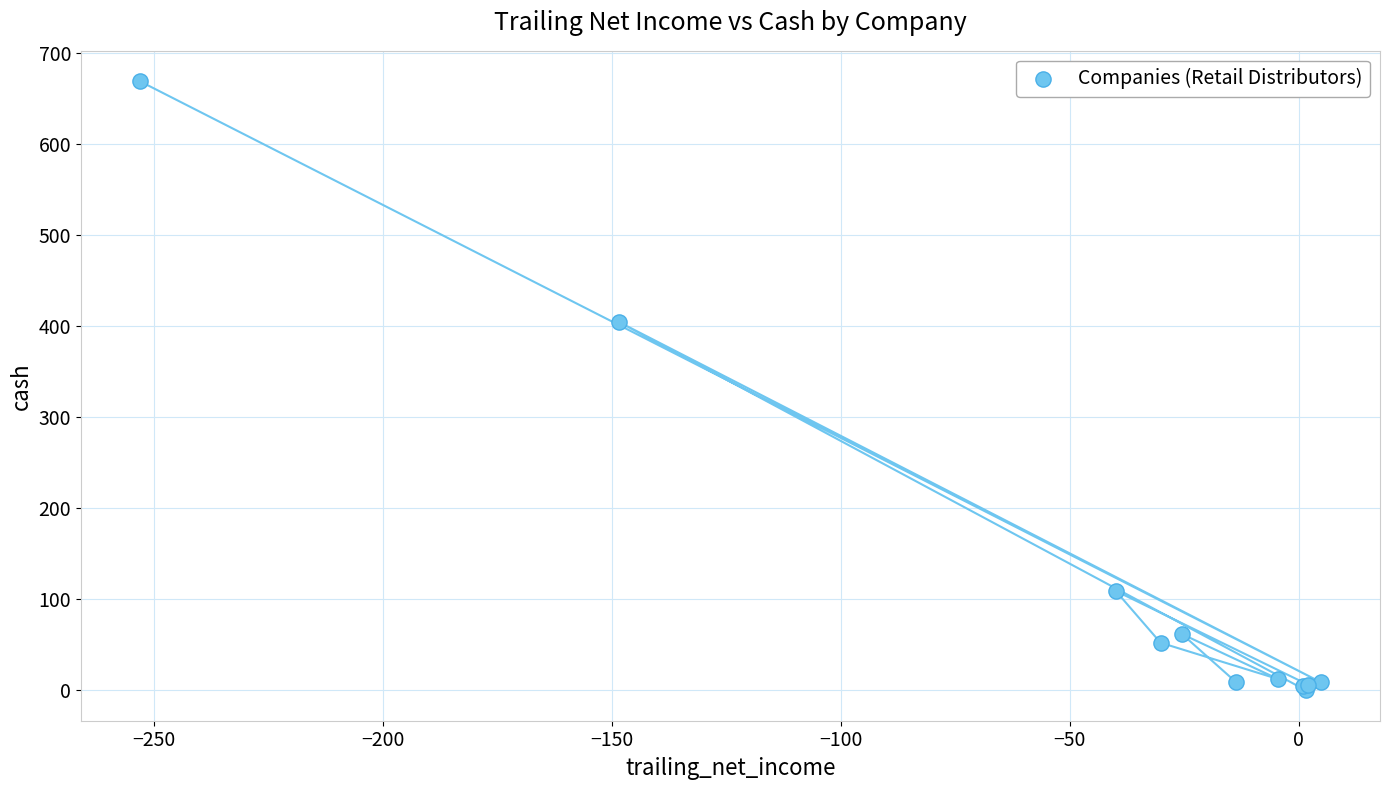

What Y value in the scatter plot is closest to 334?

404.3